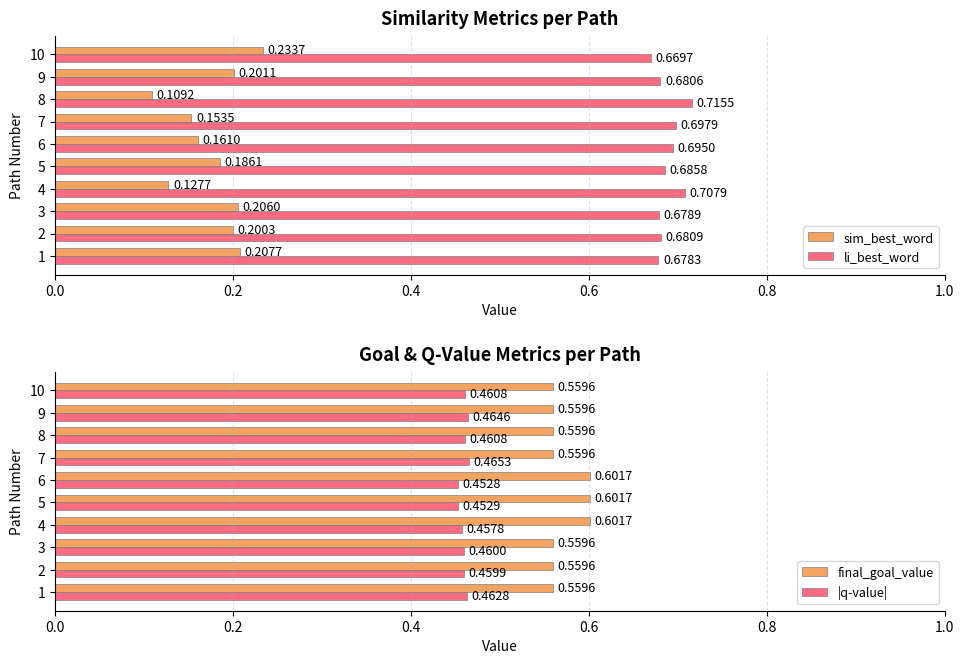

Reading left to right, transcribe all the data shown in this chart.

sim_best_word: 0.2	0.2	0.2	0.1	0.2	0.2	0.2	0.1	0.2	0.2
li_best_word: 0.7	0.7	0.7	0.7	0.7	0.7	0.7	0.7	0.7	0.7
final_goal_value: 0.6	0.6	0.6	0.6	0.6	0.6	0.6	0.6	0.6	0.6
|q-value|: 0.5	0.5	0.5	0.5	0.5	0.5	0.5	0.5	0.5	0.5